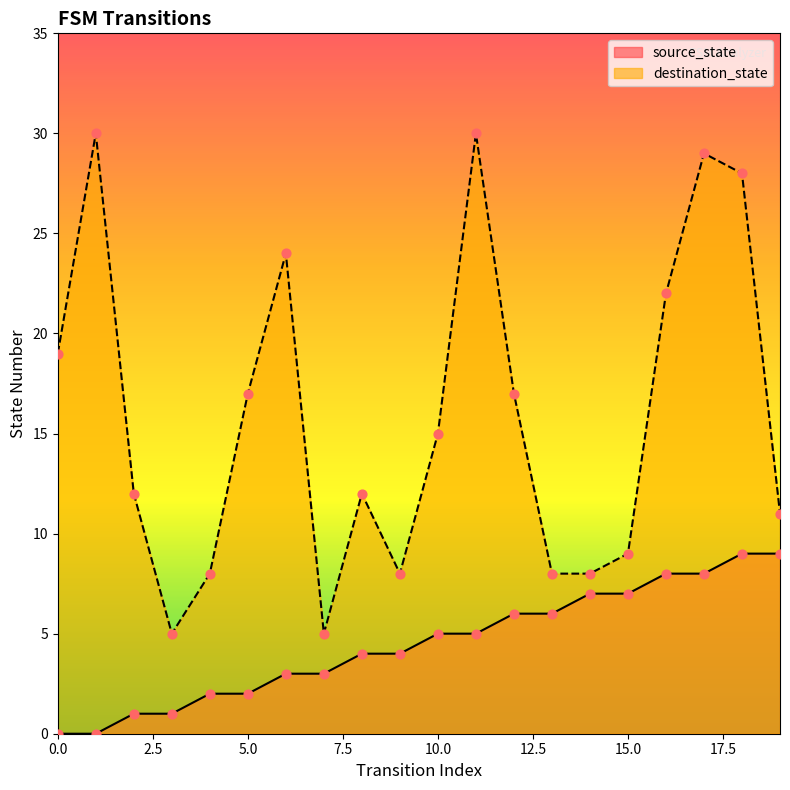

At how many categories does at least one series exceed 22?

5